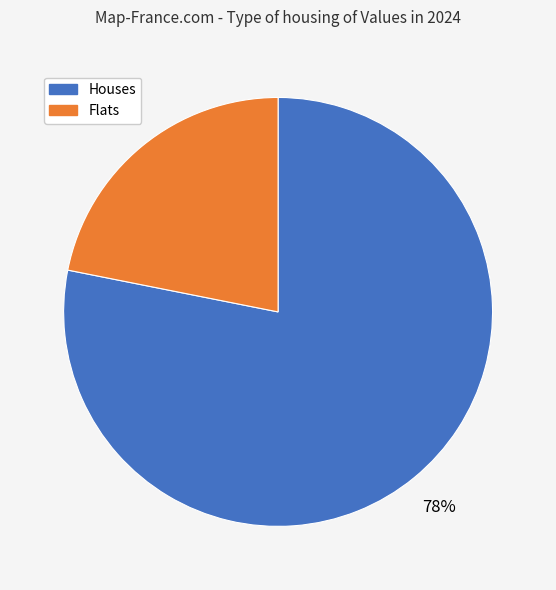

Does any single category account for the majority?

Yes